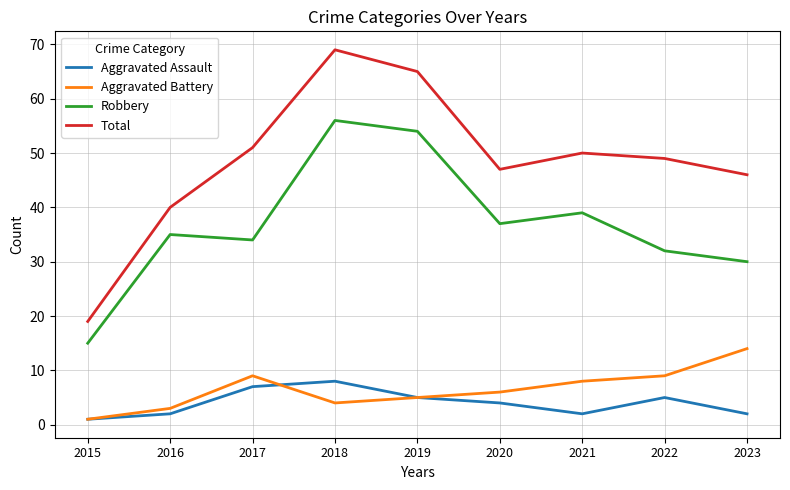

What is the minimum value for Total?

19